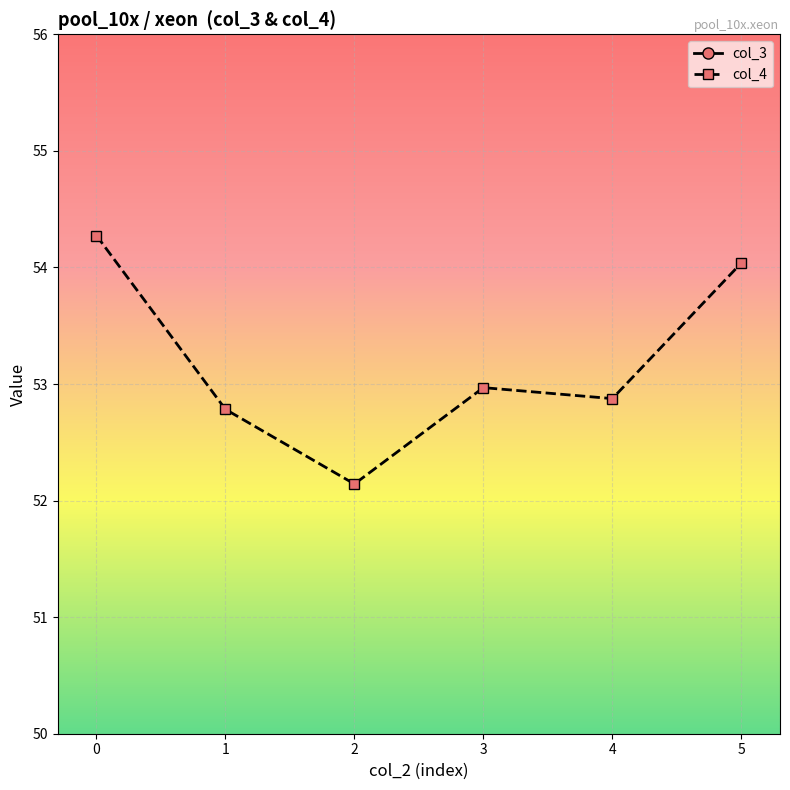

Between 3 and 5, which series saw the biggest shift?

col_3